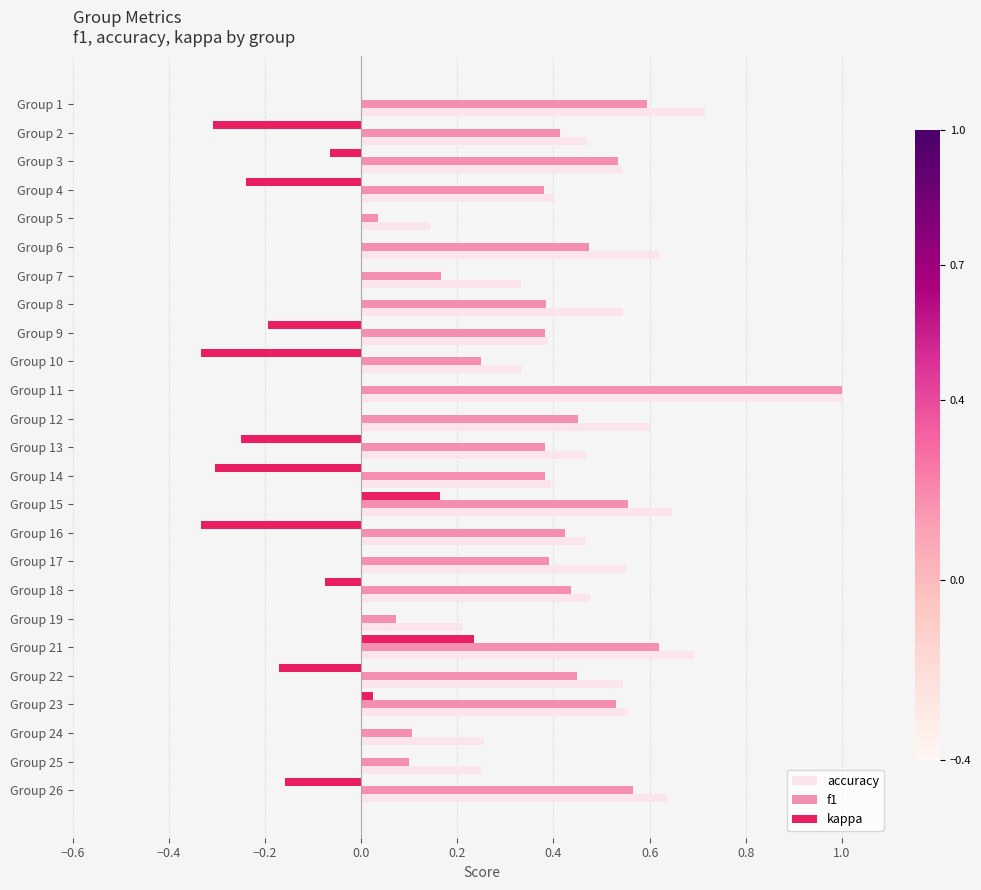

How many categories are shown in the chart?

25